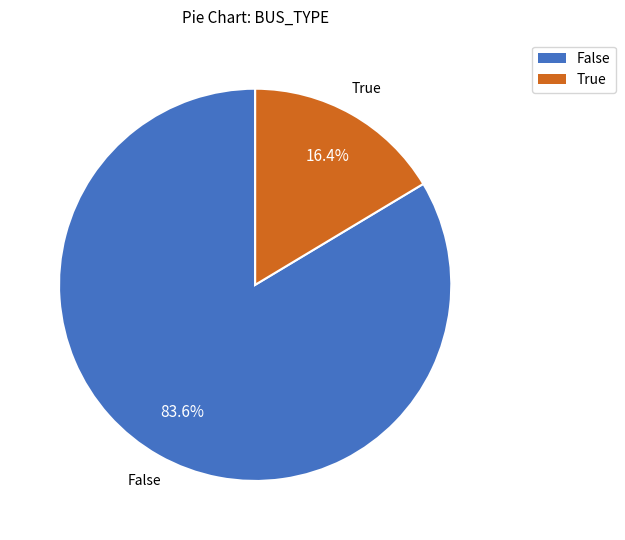

Is there any slice that represents more than half of the pie?

Yes